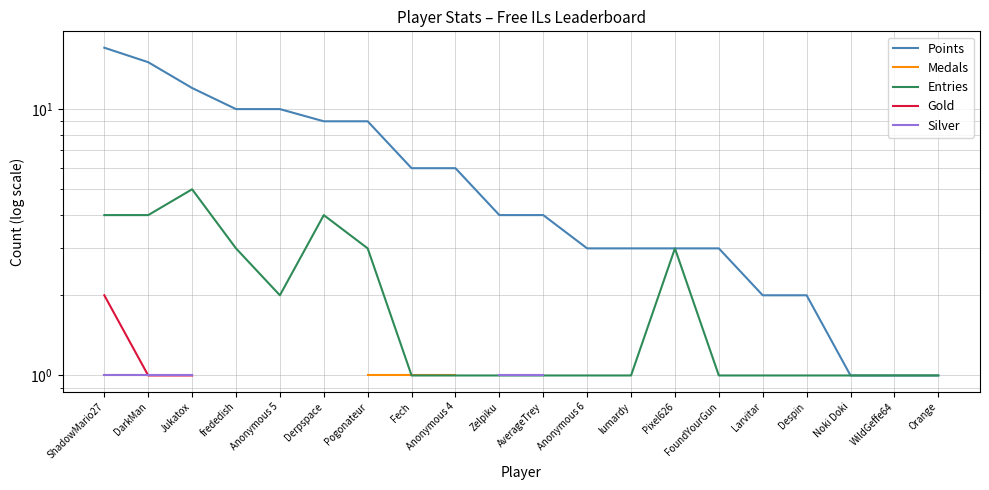

Does the chart display data point markers on the line(s)?

No